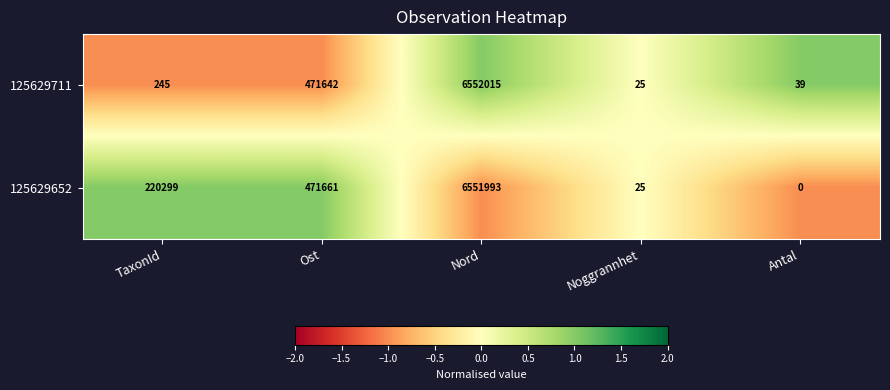

Reading left to right, list all the values displayed in this chart.

125629711: 245	471642	6552015	25	39
125629652: 220299	471661	6551993	25	0